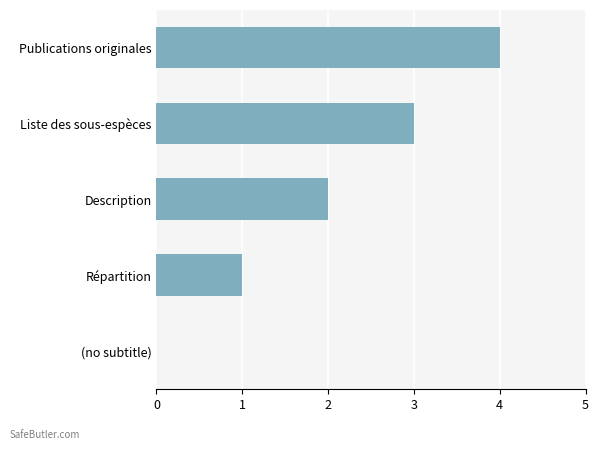

How many data points does each series have?

5